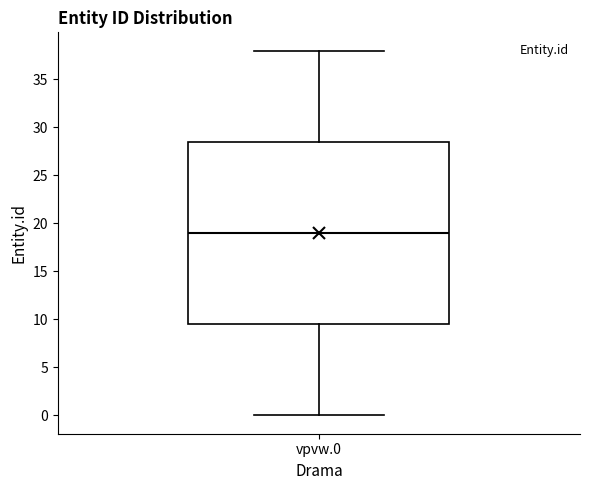

Transcribe this box plot: give where the median line is, the range the box spans, and where the two whiskers end, as read against the y-axis. The values are not printed on the chart, so give them approximately, as read against the axis.

median 19.0, box 9.5 to 28.5, whiskers 0.0 to 38.0